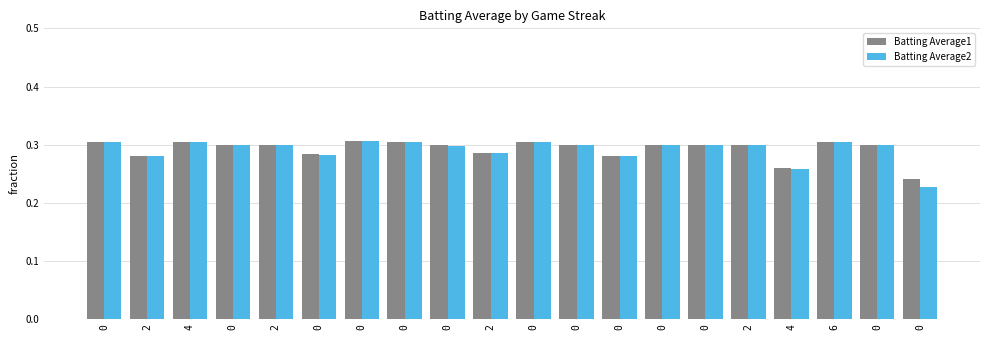

Count the Batting Average1 values in the range 0 to 1.

20